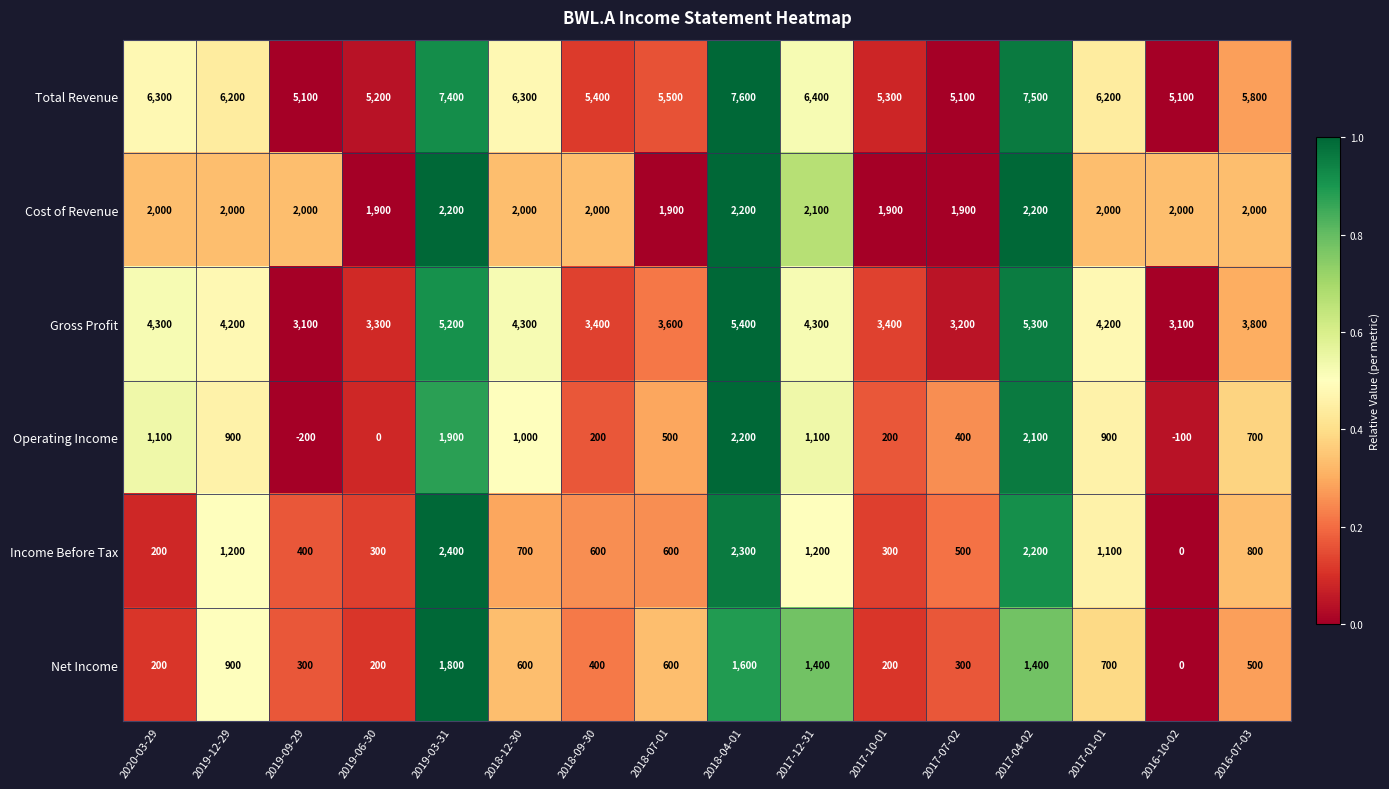

What is the sum of the Net Income values at 2017-01-01 and 2018-07-01?

1300